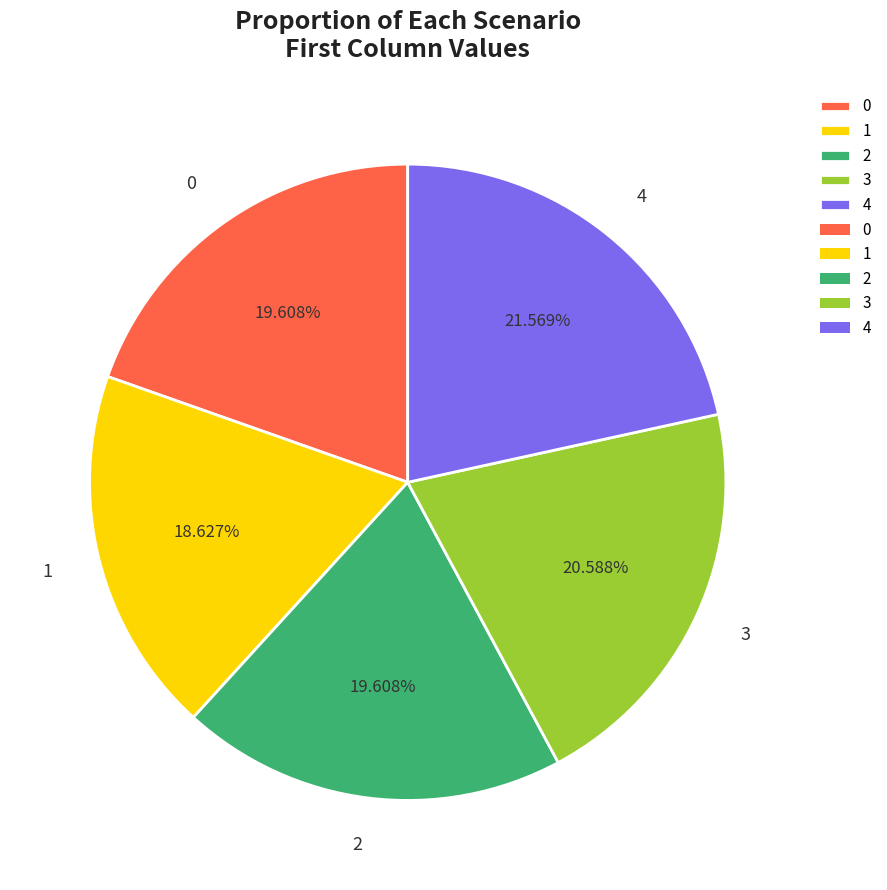

Which category has the smallest portion of the pie?

1